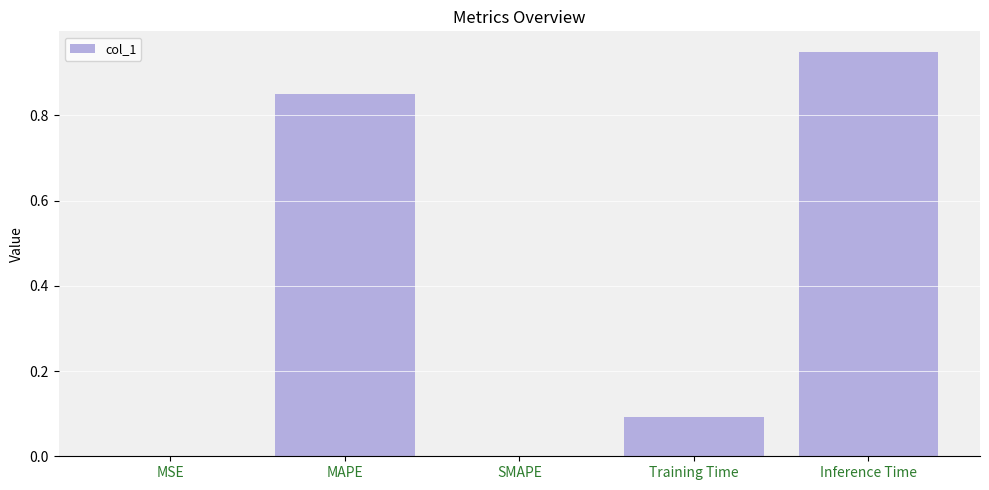

The value at MSE is 0.0. True or false?

True